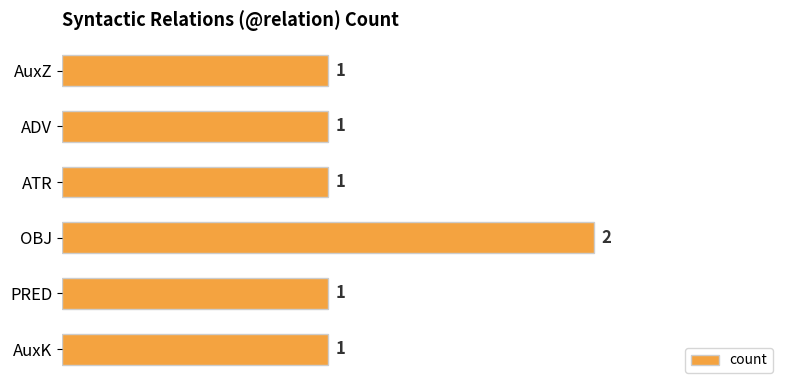

Are the bars horizontal?

Yes